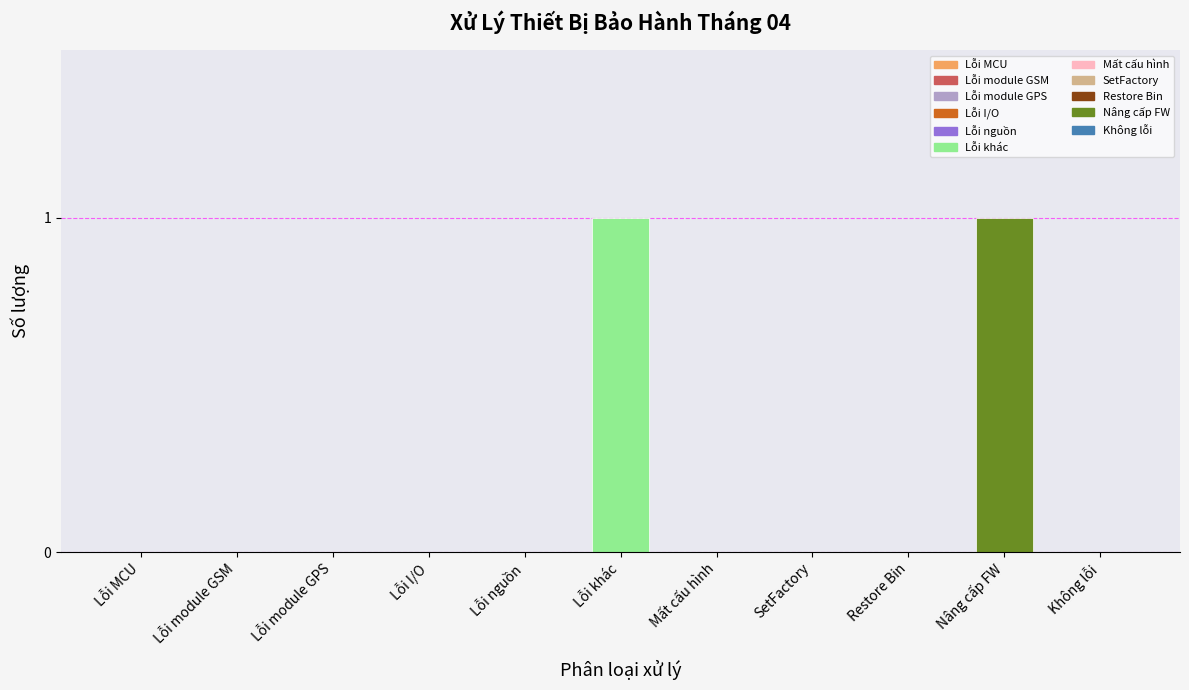

Is it true that the value at Lỗi I/O is 0?

True